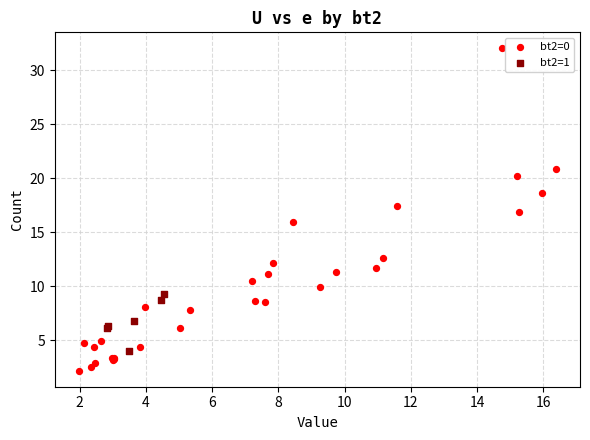

Which series contains the lowest Y value?

bt2=0